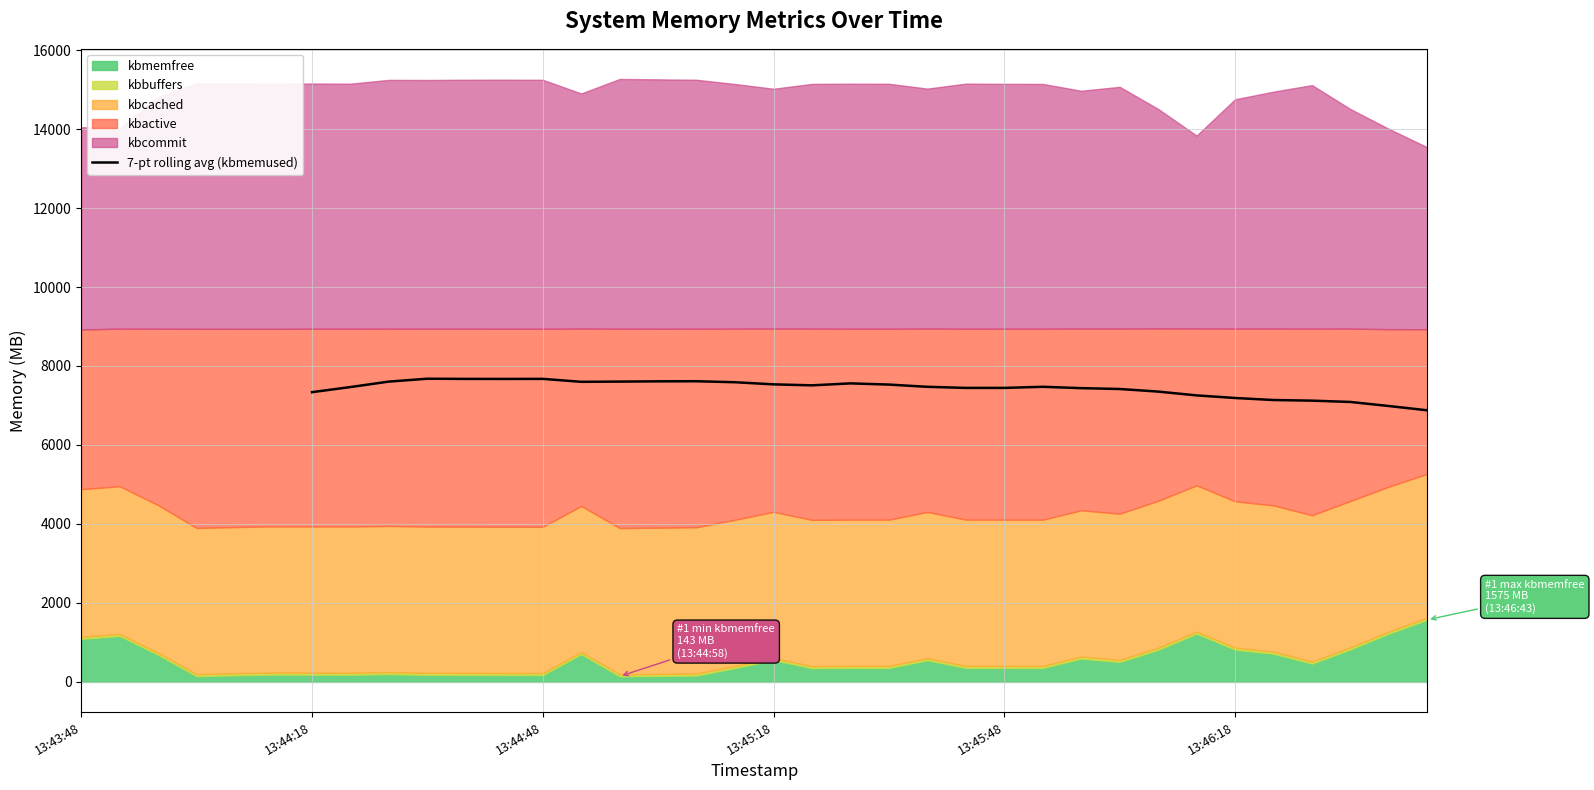

What is the minimum value for 7-pt rolling avg (kbmemused)?

6877.6